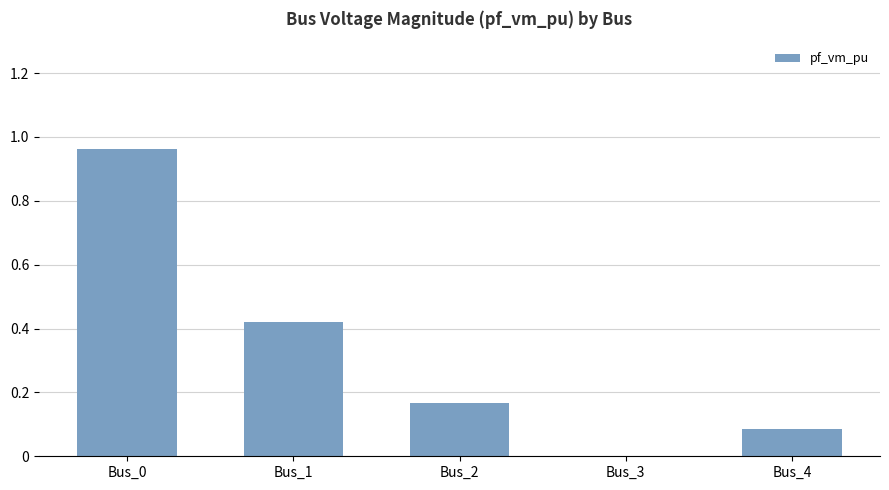

Are the bars horizontal?

No